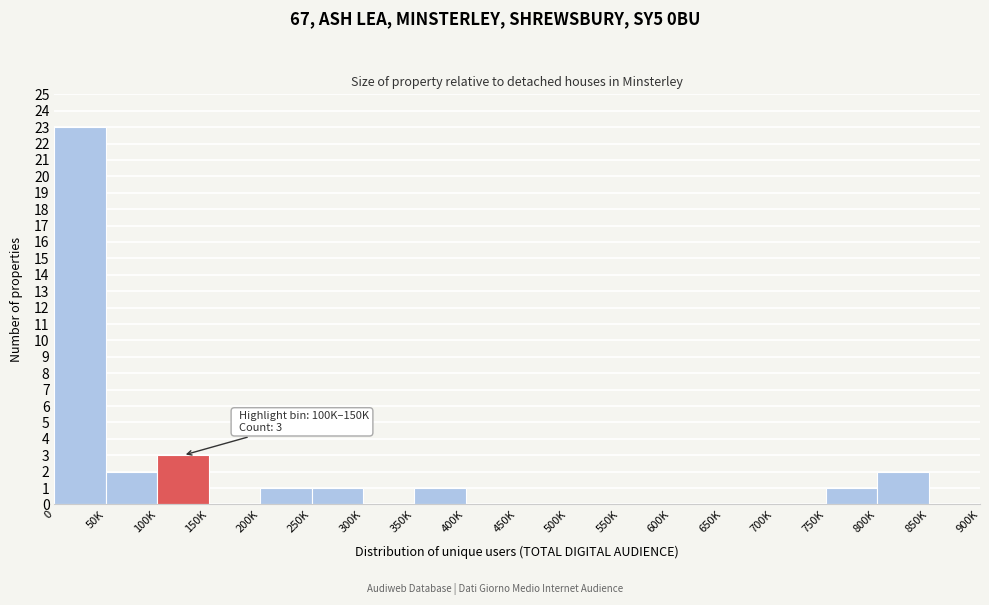

Reading right to left, list all the values displayed in this chart.

850K=0	800K=2	750K=1	700K=0	650K=0	600K=0	550K=0	500K=0	450K=0	400K=0	350K=1	300K=0	250K=1	200K=1	150K=0	100K=3	50K=2	0=23